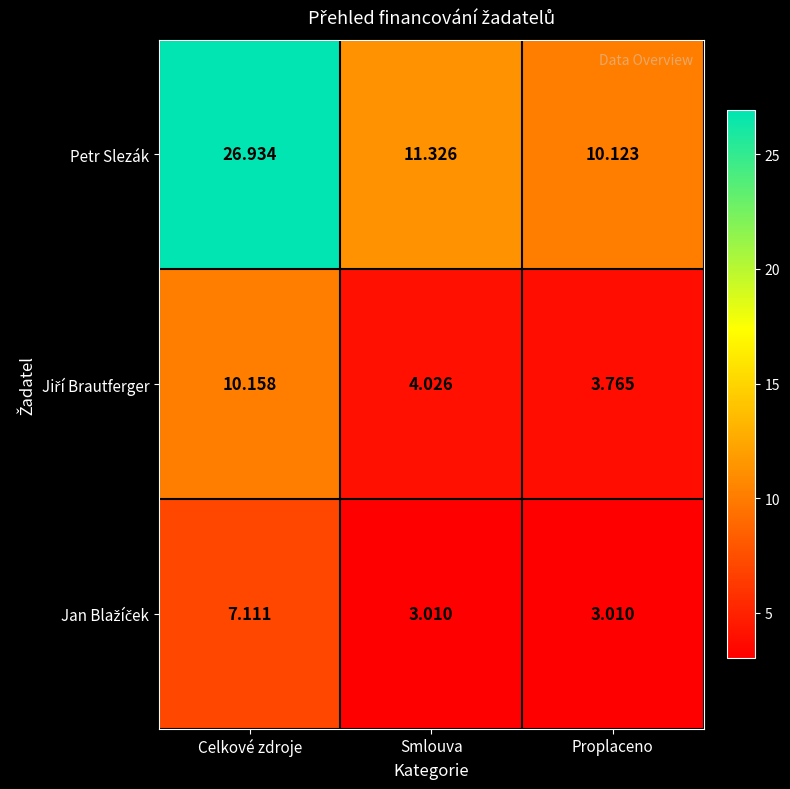

Where is Petr Slezák nearest to the value 18?

Smlouva